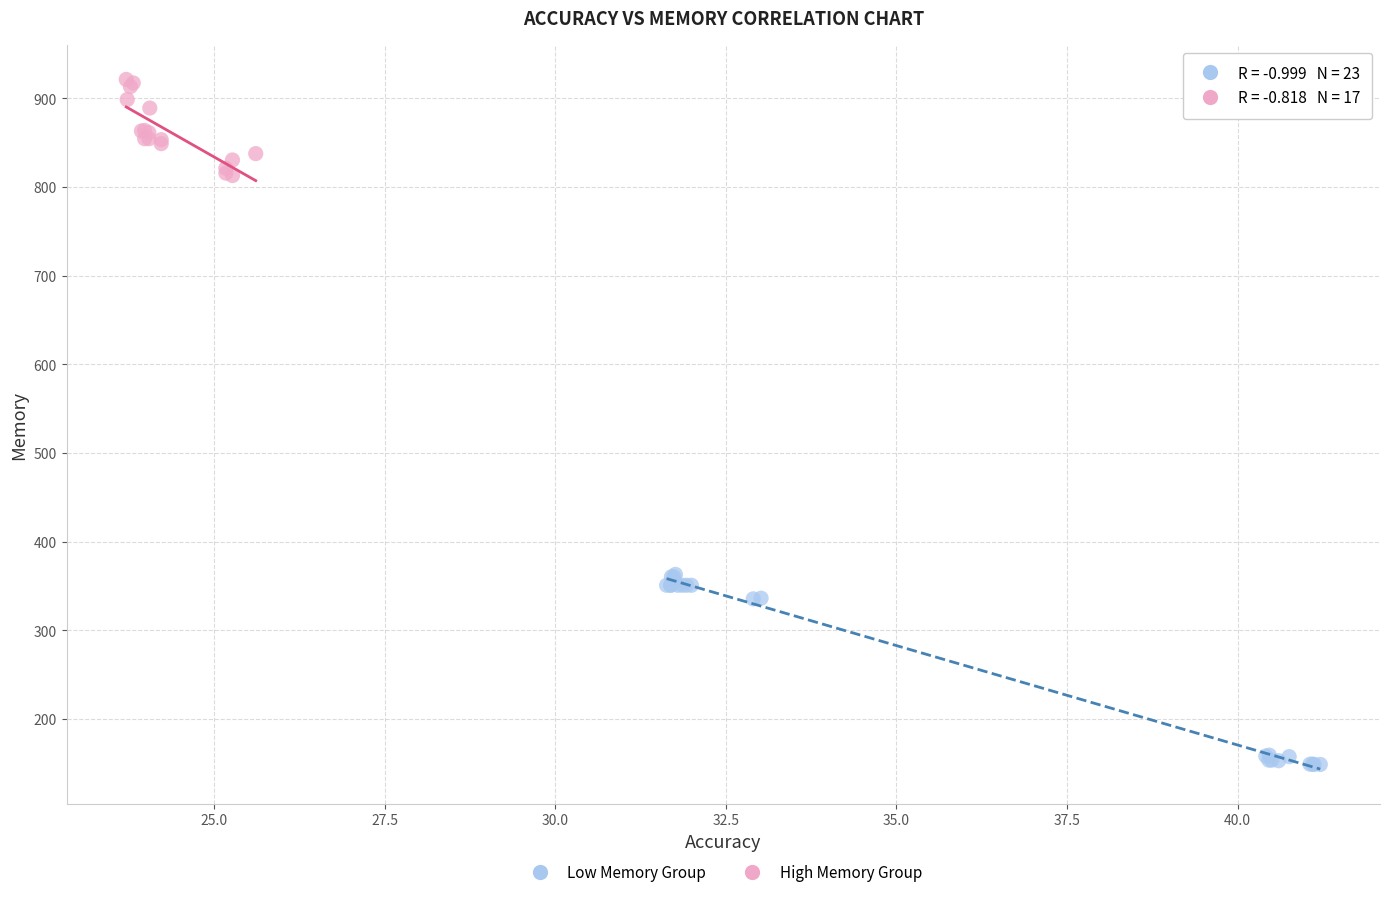

Which series has the widest spread of Y values?

Low Memory Group